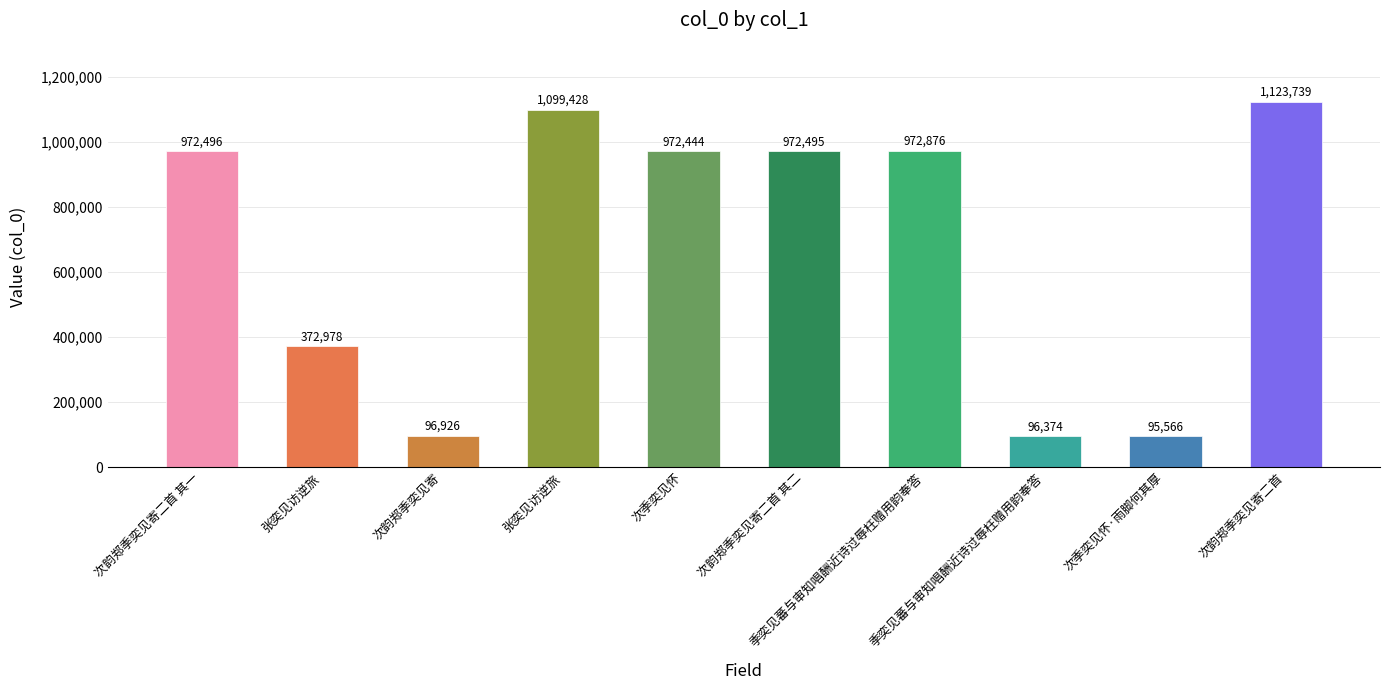

What is the label of the 10th bar from the right?

次韵郑季奕见寄二首 其一